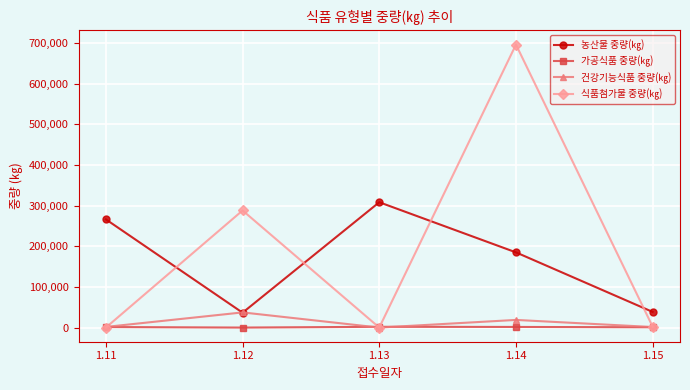

True or false: 농산물 중량(㎏) and 식품첨가물 중량(㎏) intersect in this chart.

True